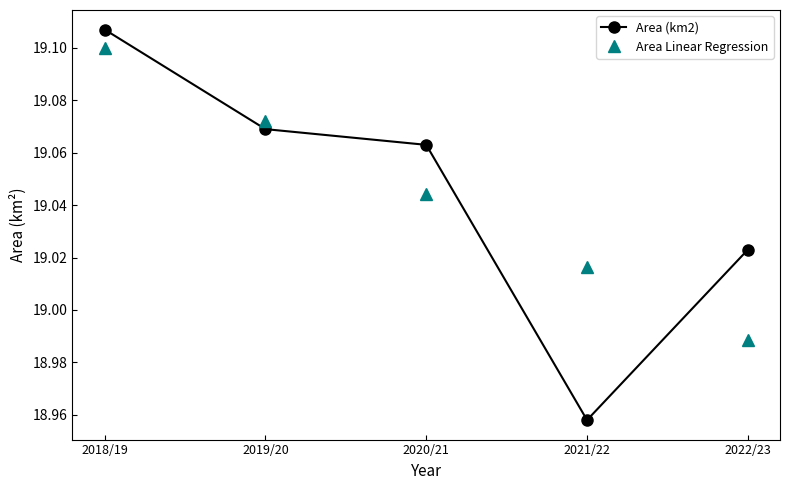

What is the sum of all Area Linear Regression values?

95.2